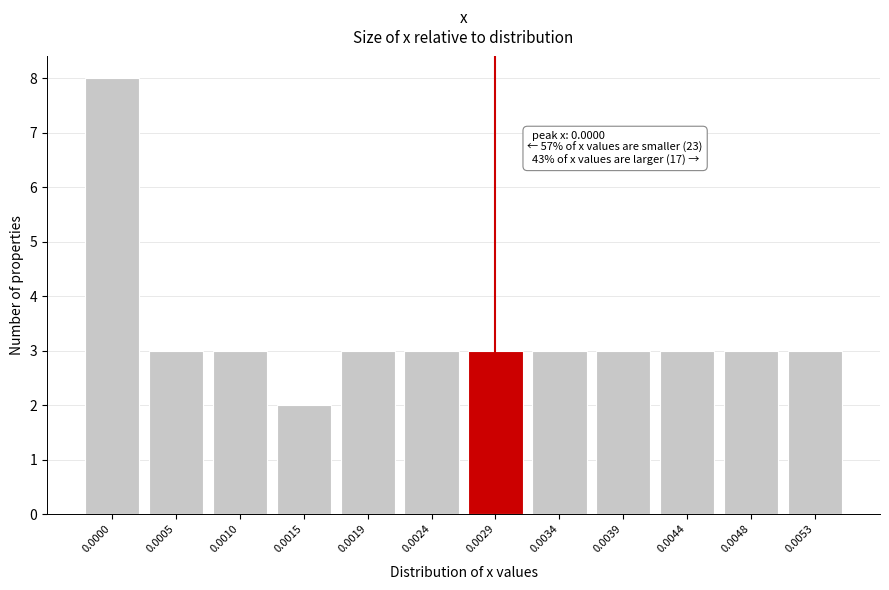

Reading right to left, extract all data points from this chart.

3	3	3	3	3	3	3	3	2	3	3	8